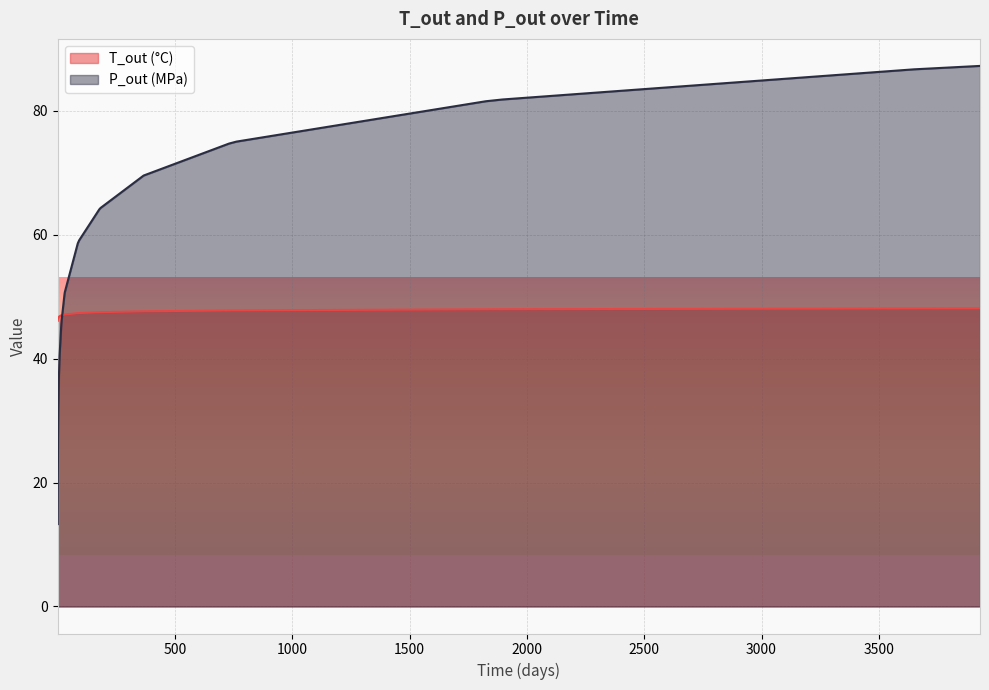

What is the average value of the T_out (°C) series?

47.1